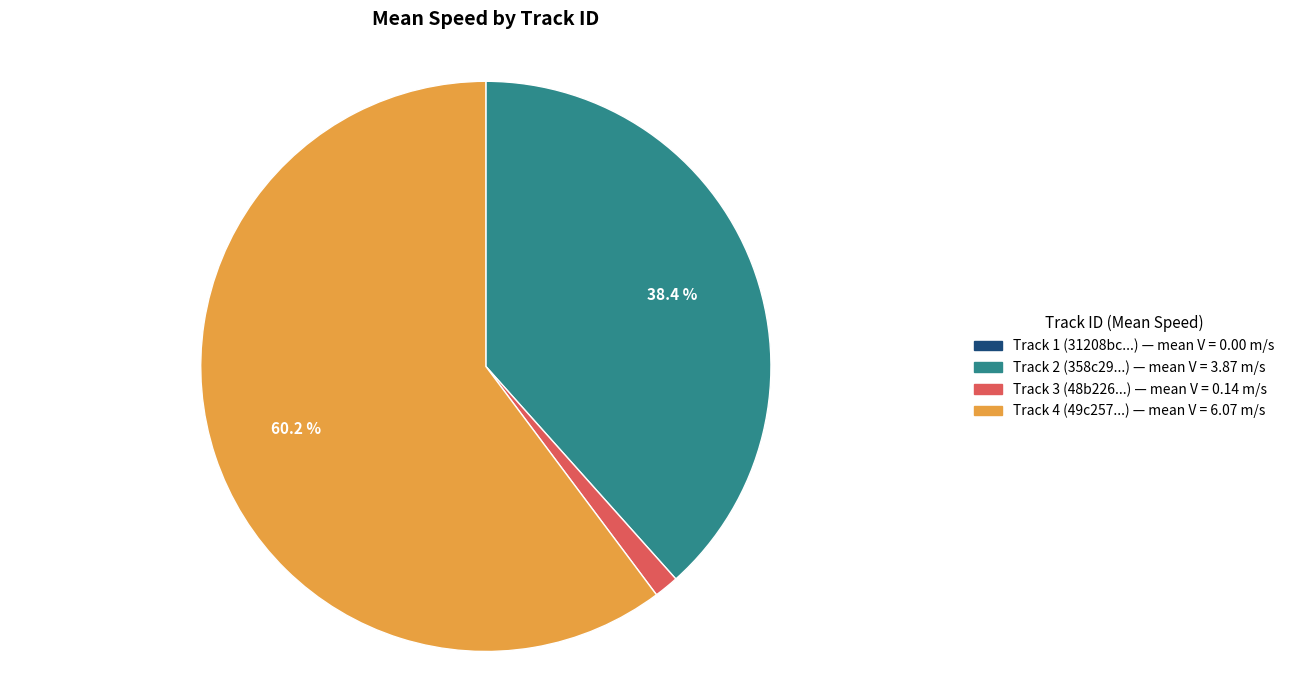

Does any single category account for the majority?

Yes